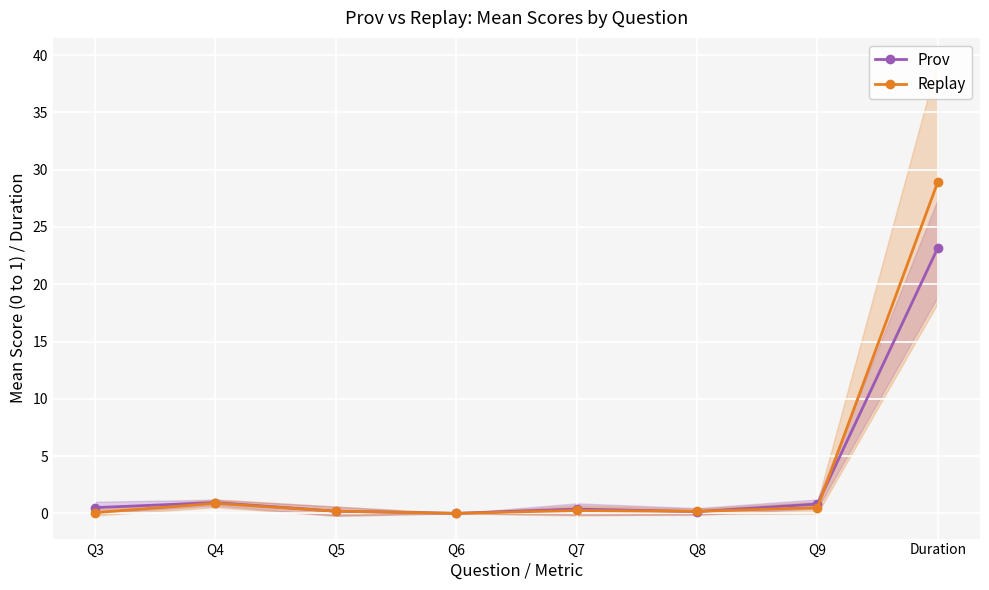

What is the sum of the Prov values at Q5 and Duration?

23.4